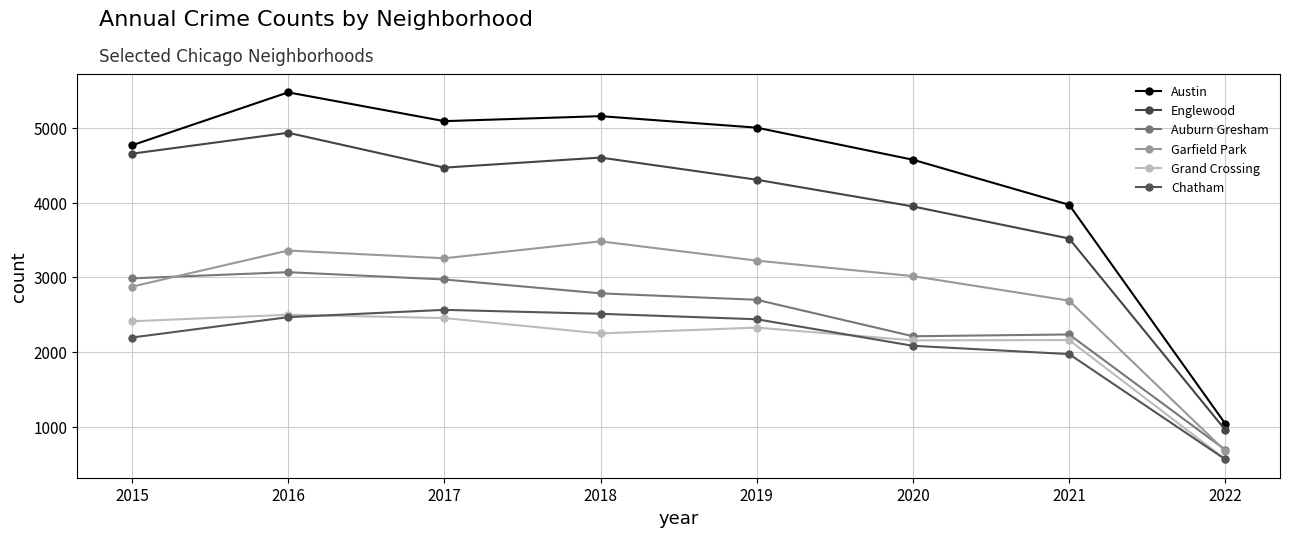

How many distinct data groups are displayed?

6